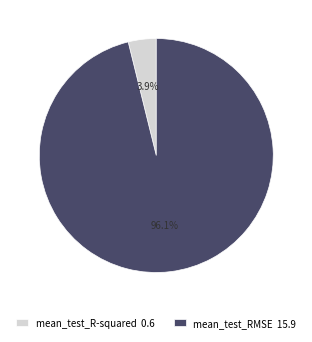

Count the number of slices in the pie.

2